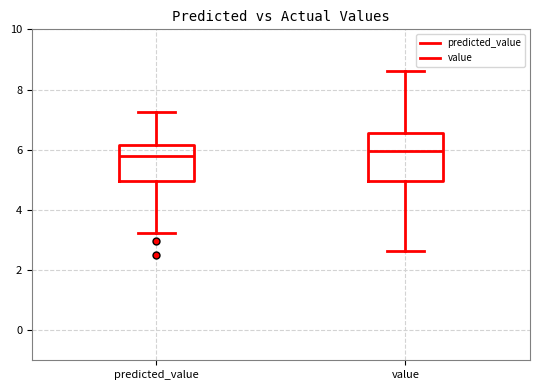

Reading left to right, transcribe this box plot: for each box, give where its median line is, the range the box spans, and where its two whiskers end, as read against the y-axis. The values are not printed on the chart, so give them approximately, as read against the axis.

predicted_value: median 5.8, box 5.0 to 6.2, whiskers 3.2 to 7.2
value: median 6.0, box 5.0 to 6.6, whiskers 2.6 to 8.6